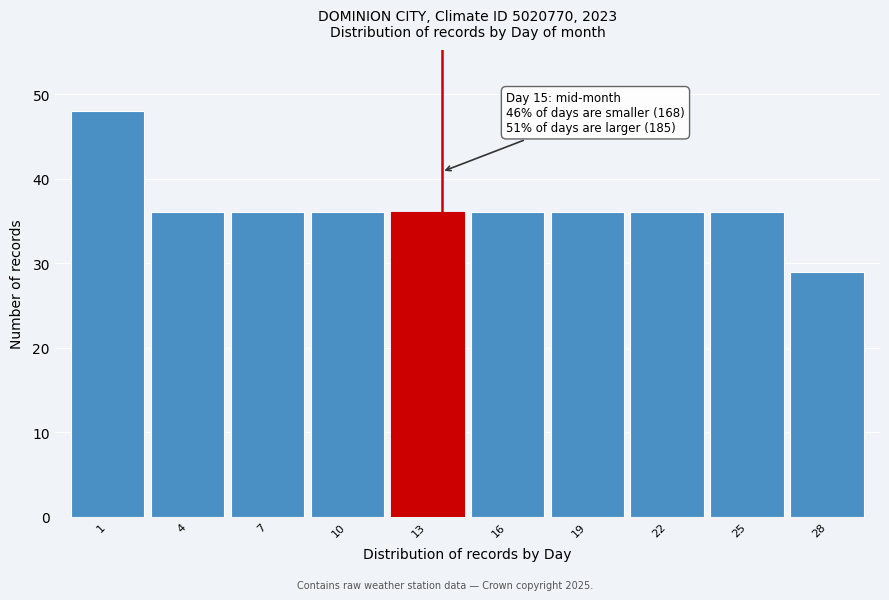

Reading right to left, extract all data points from this chart.

28=29	25=36	22=36	19=36	16=36	13=36	10=36	7=36	4=36	1=48